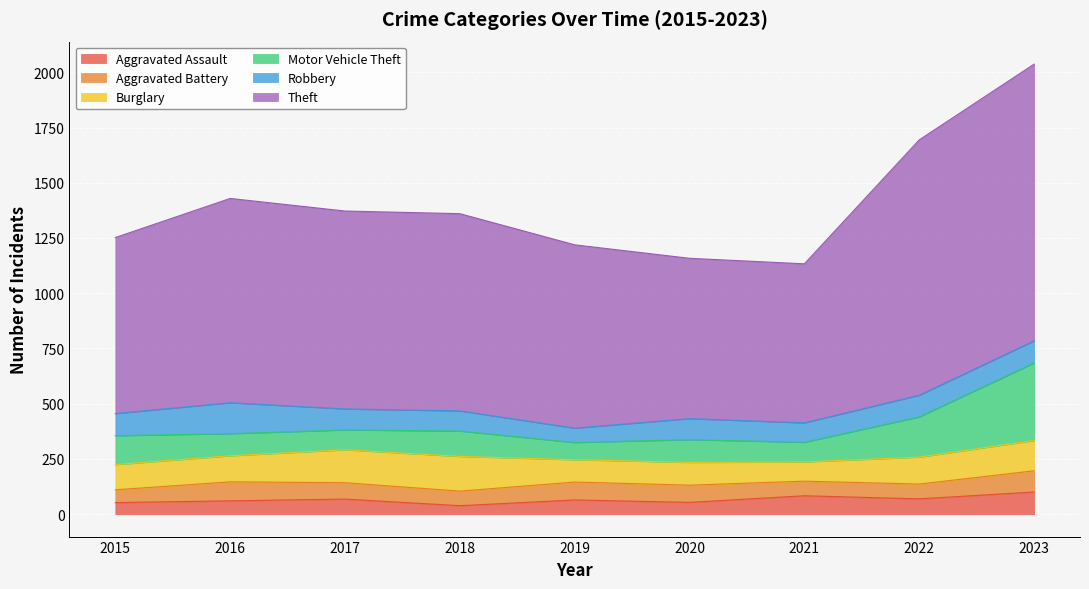

At 2019, list the series in order from largest to smallest.

Theft, Burglary, Aggravated Battery, Motor Vehicle Theft, Robbery, Aggravated Assault